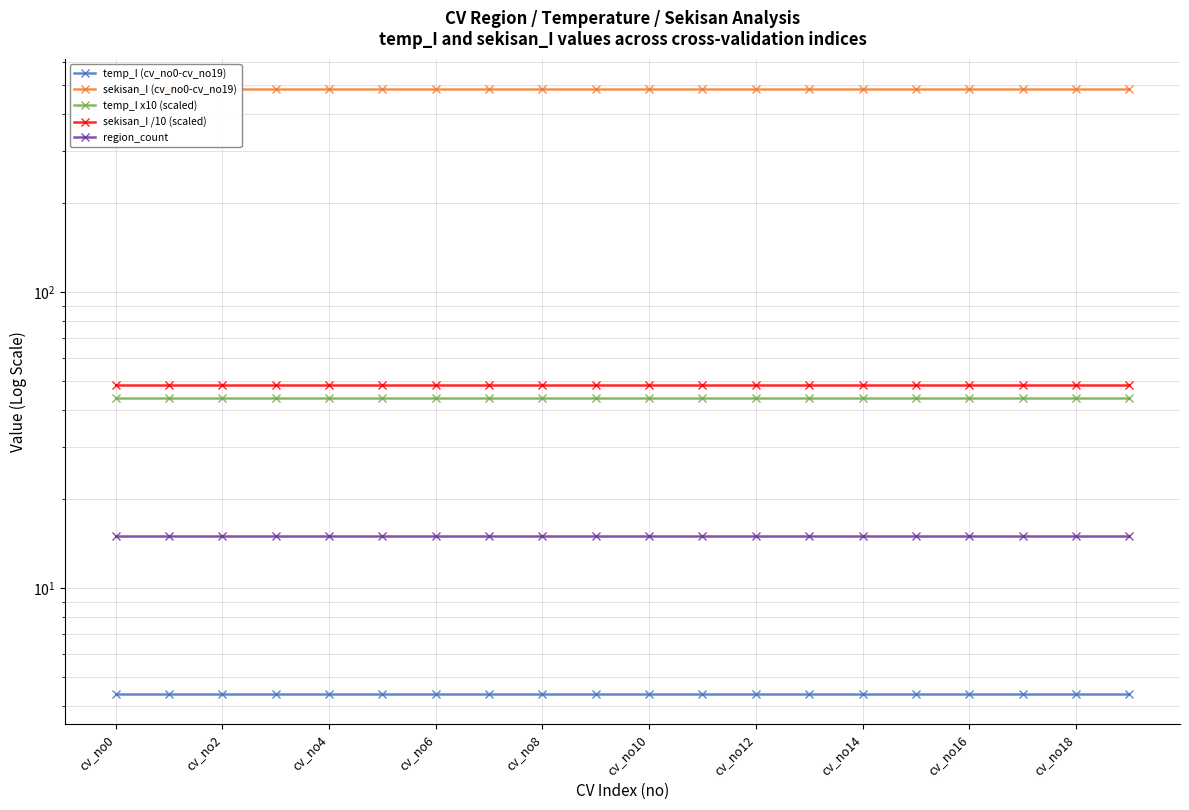

At which label is temp_I x10 (scaled) closest to 44?

cv_no0